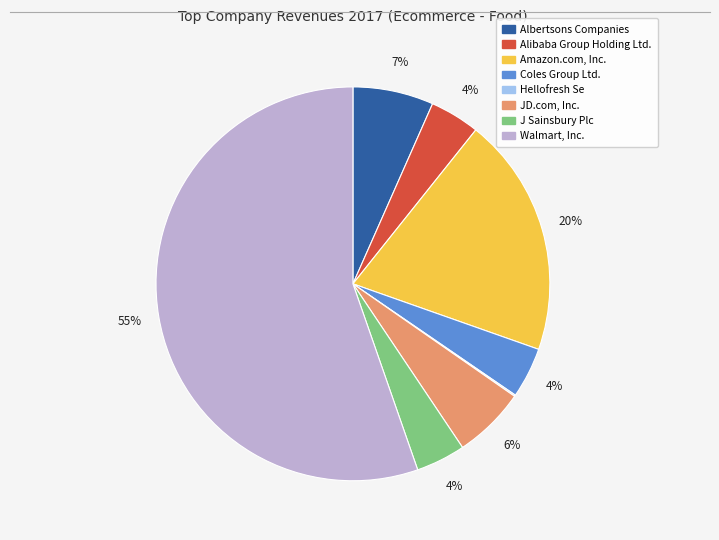

To the nearest percent, what percentage of the pie is Coles Group Ltd.?

4%